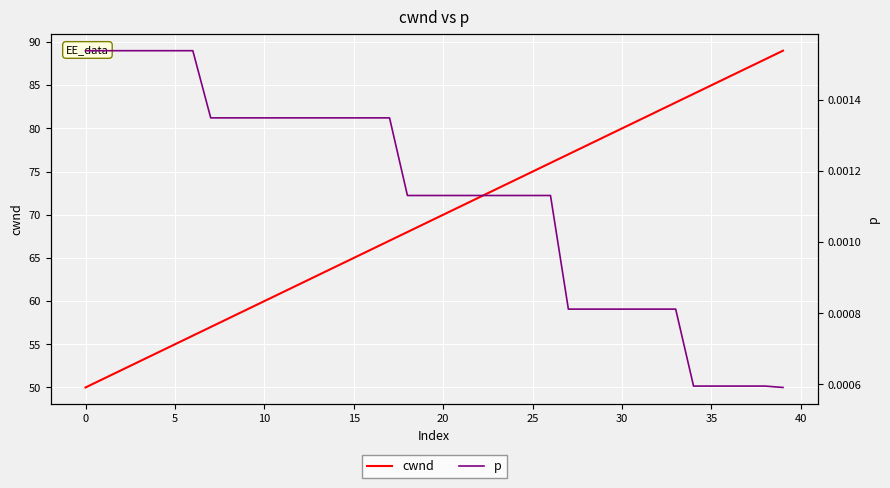

Count the number of categories in the chart.

40